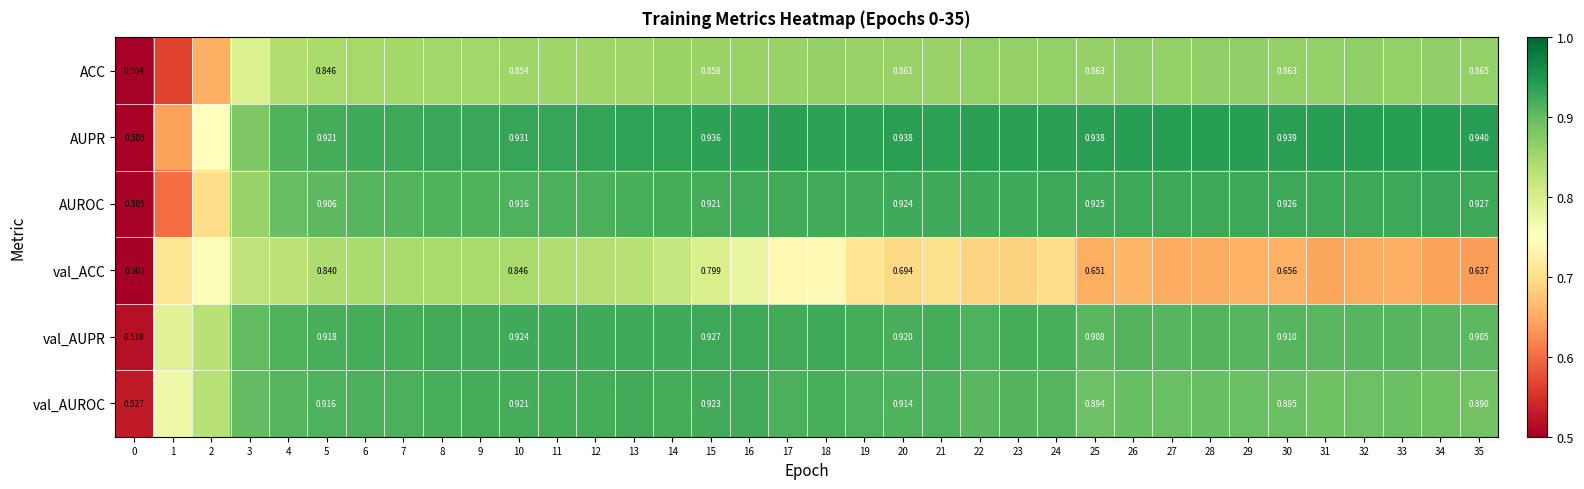

Is the value of AUROC at 24 greater than the value of AUPR at 0?

Yes